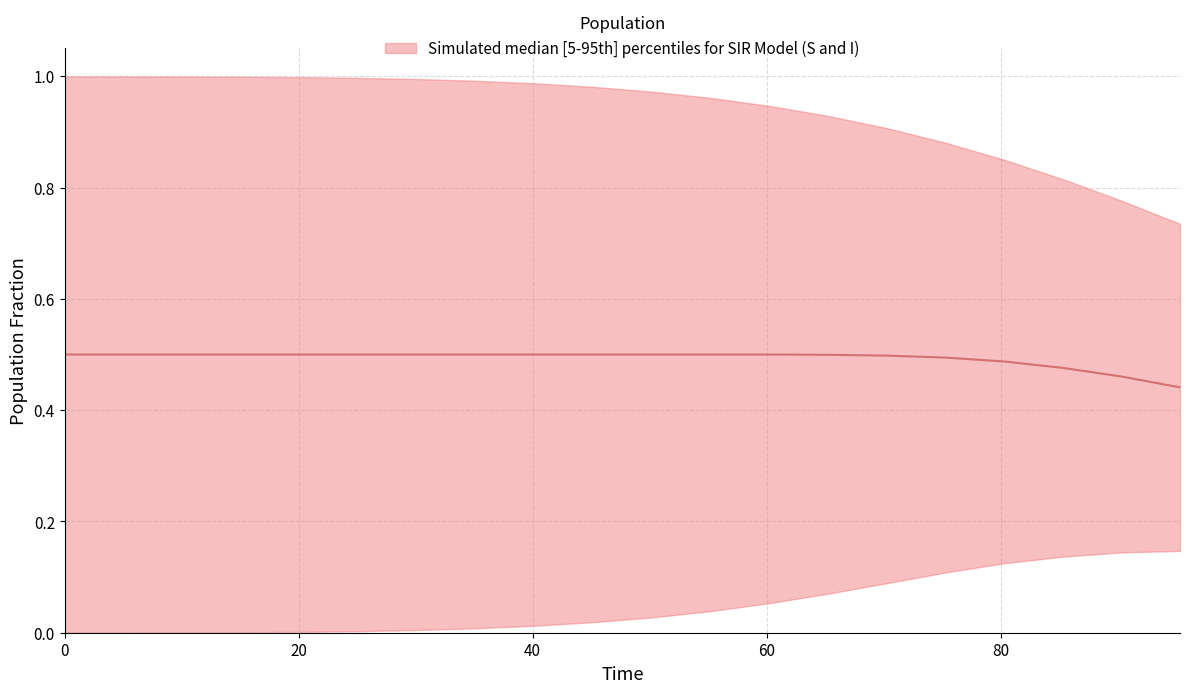

What is the smallest value displayed?

0.4